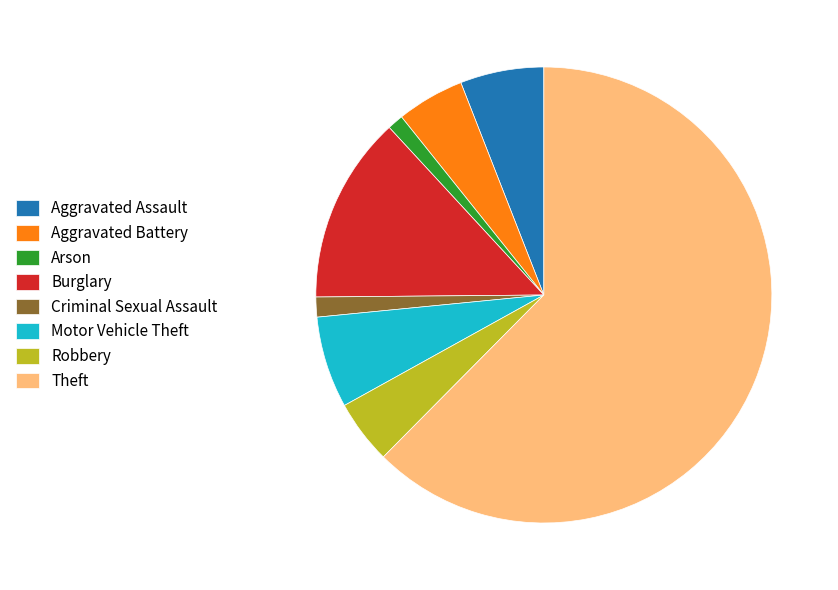

Which category has the biggest portion of the pie?

Theft